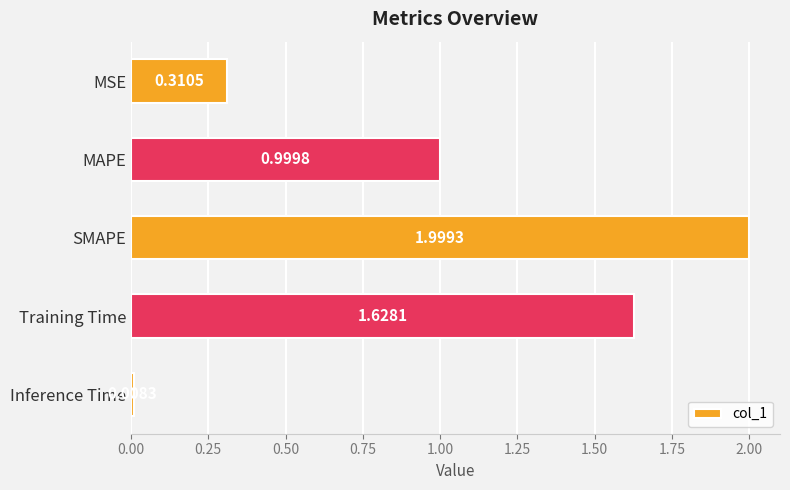

Which label corresponds to the largest value in the chart?

SMAPE